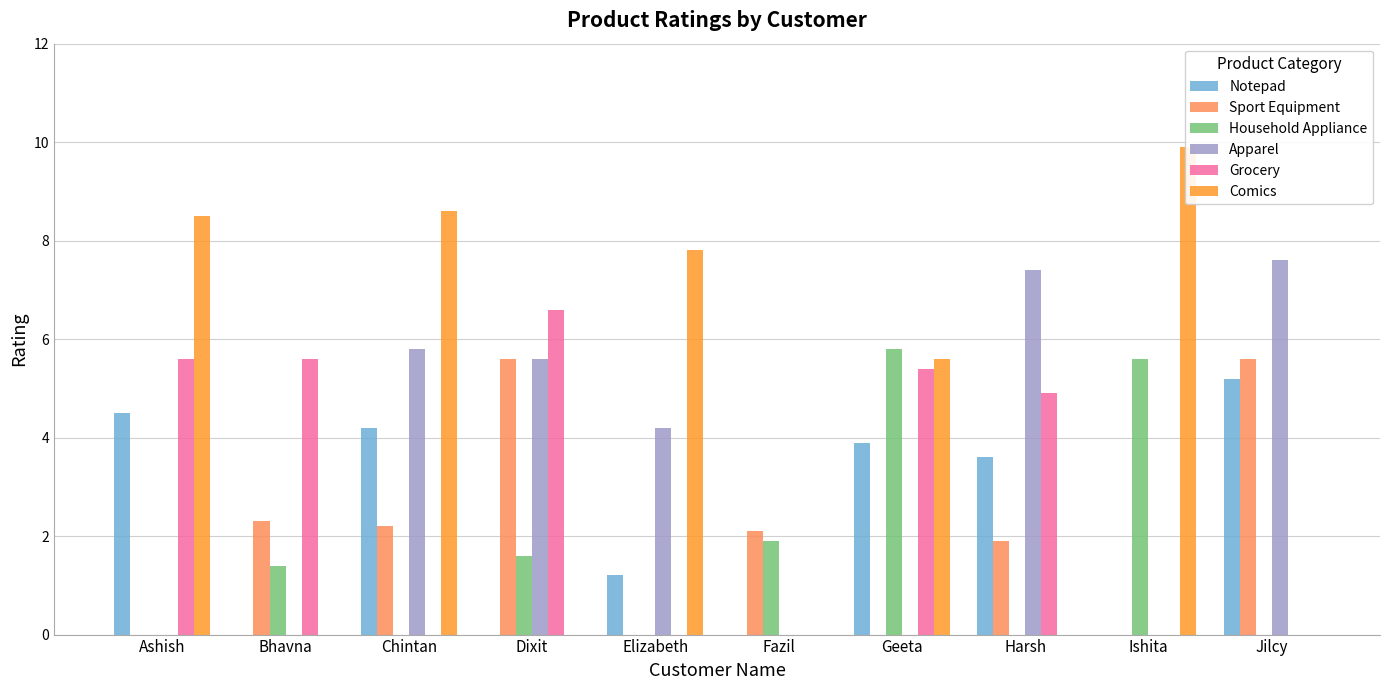

Which series has the widest spread of values?

Comics